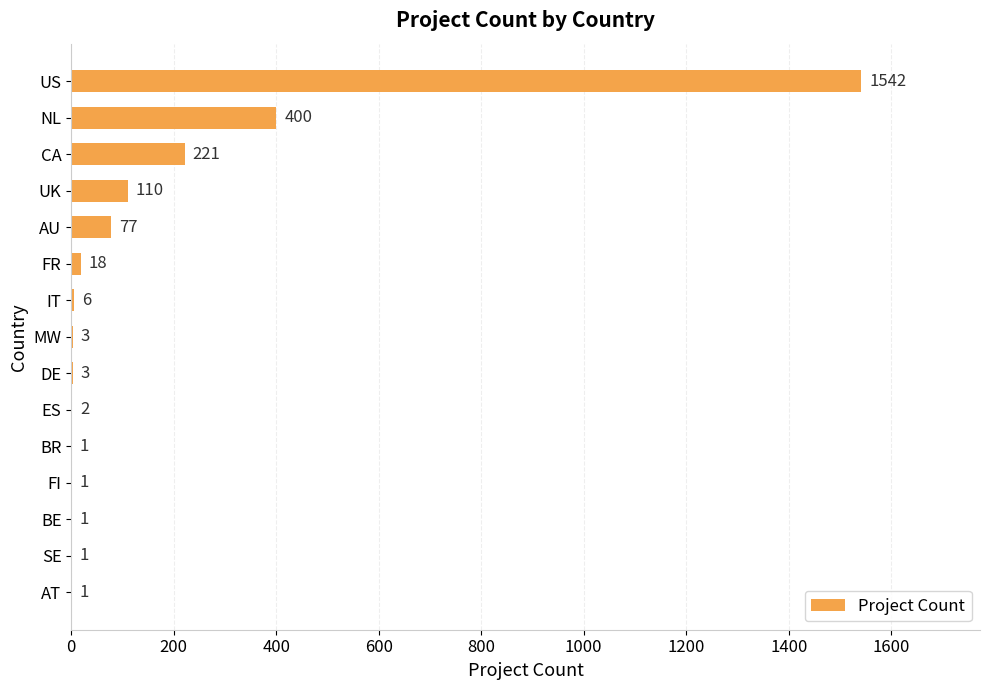

What is the greatest value displayed?

1542